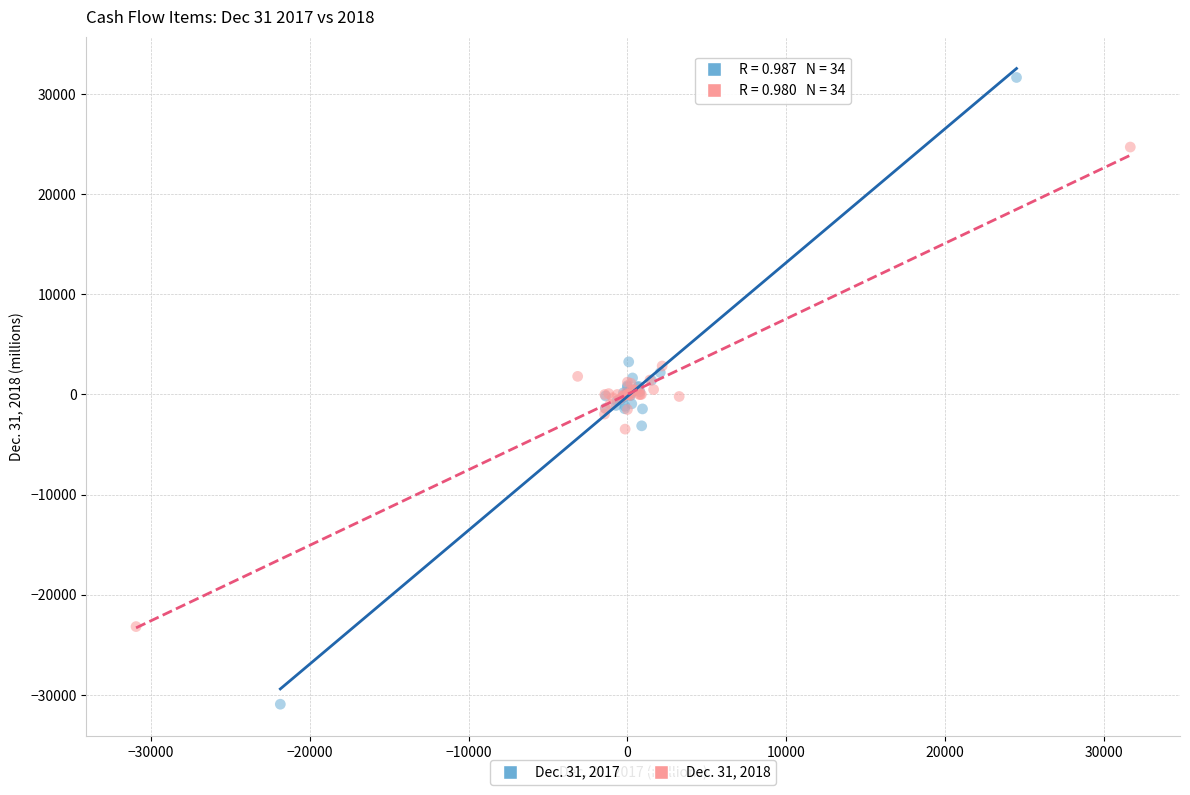

Which series contains the lowest Y value?

Dec. 31, 2017